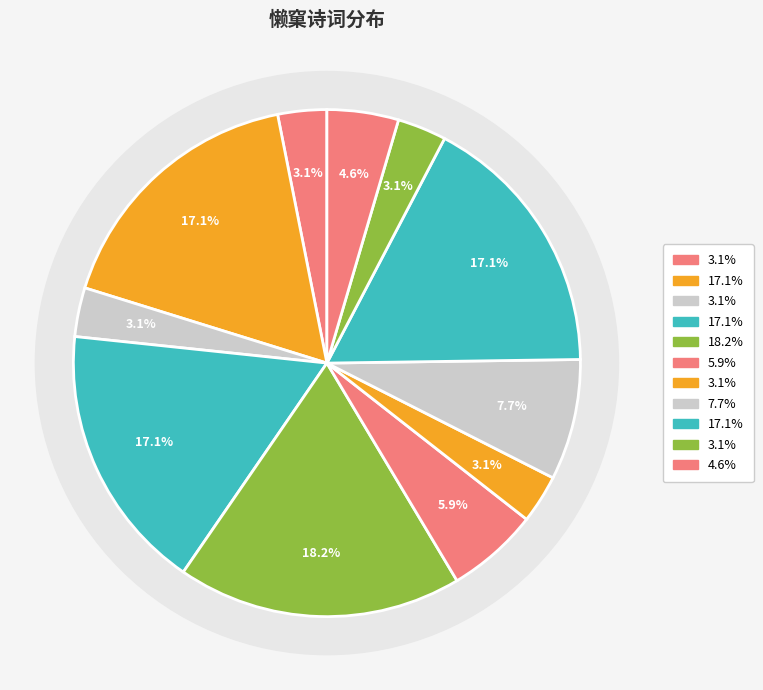

How many segments does this pie chart have?

11